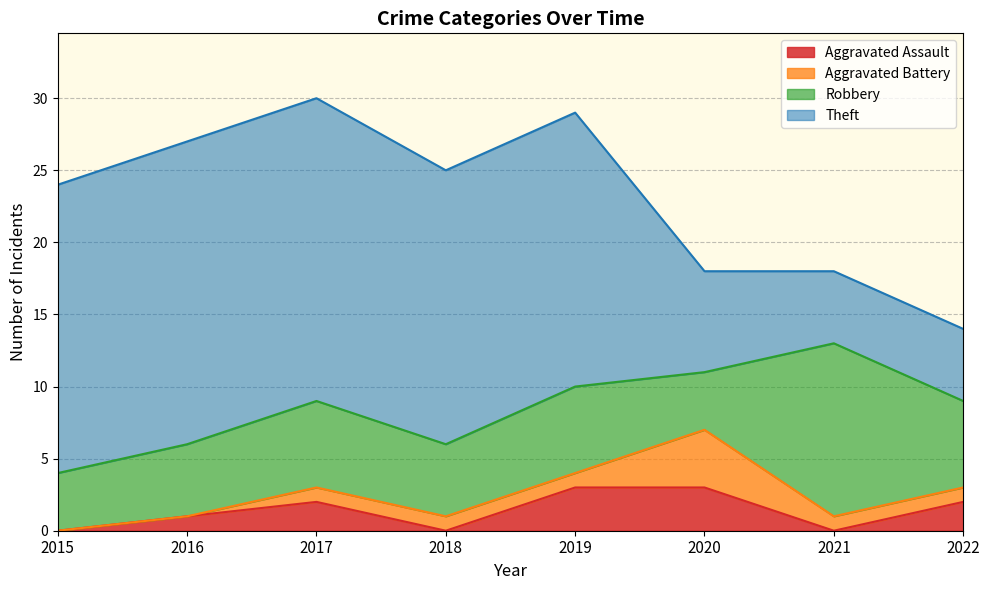

What is the value of the Aggravated Battery point at the 6th from the left?

4